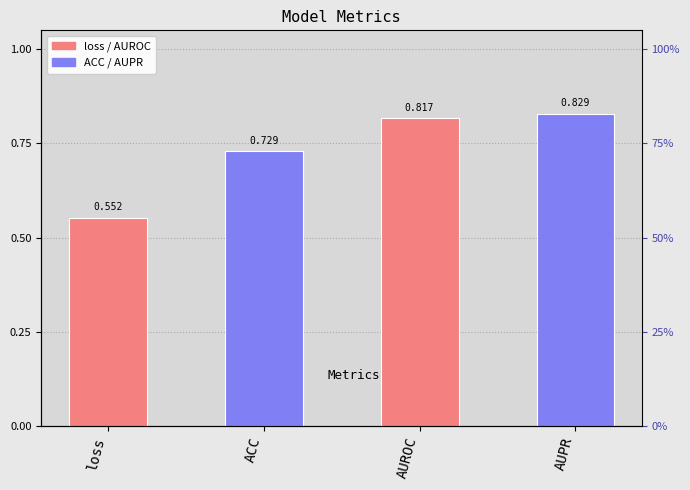

Count the number of categories in the chart.

4